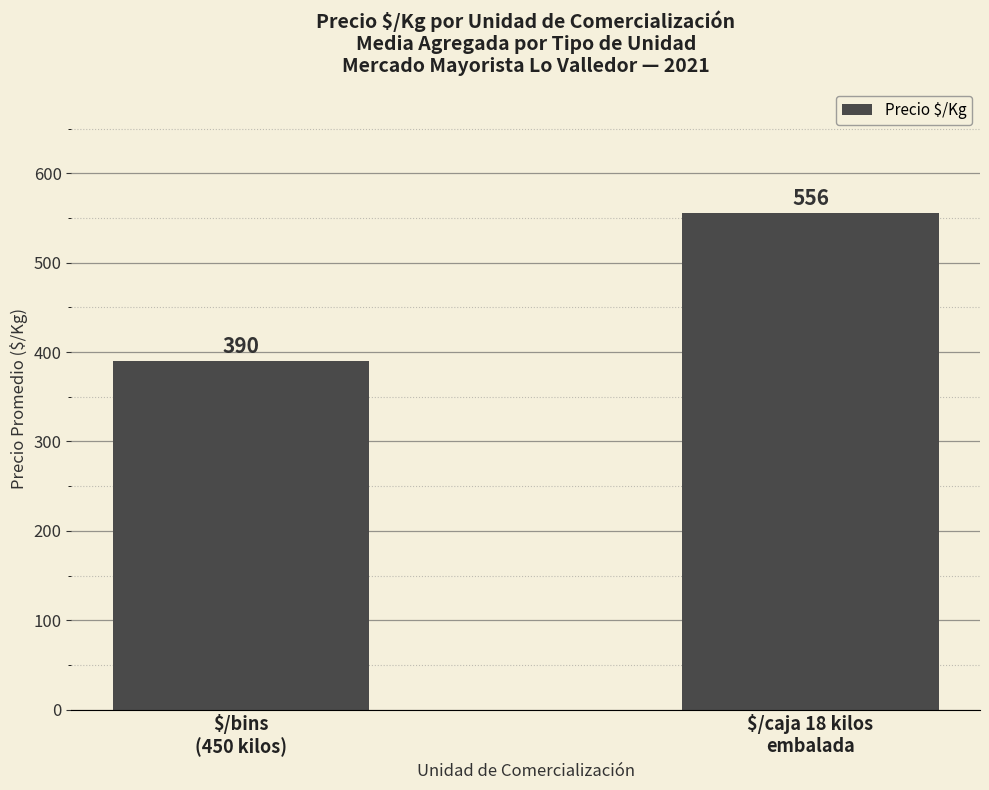

List the labels in order of value, smallest first.

$/bins
(450 kilos), $/caja 18 kilos
embalada